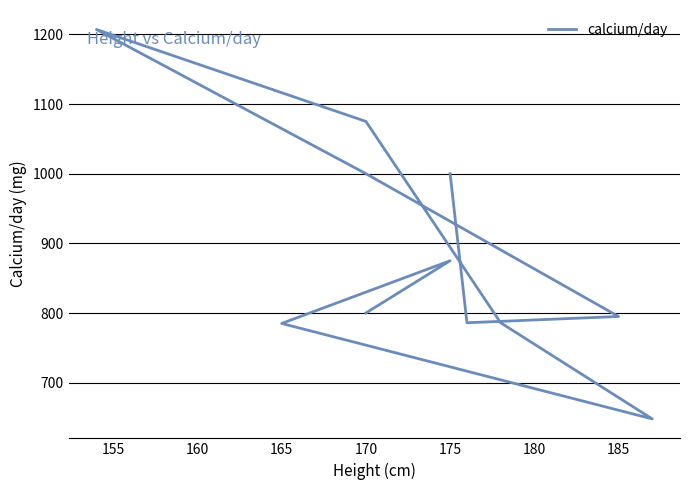

What is the average value?

887